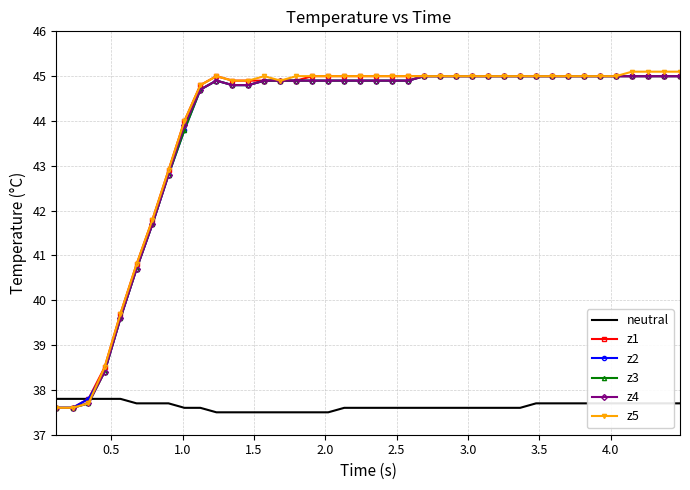

What is the highest value of the z2 series?

45.0